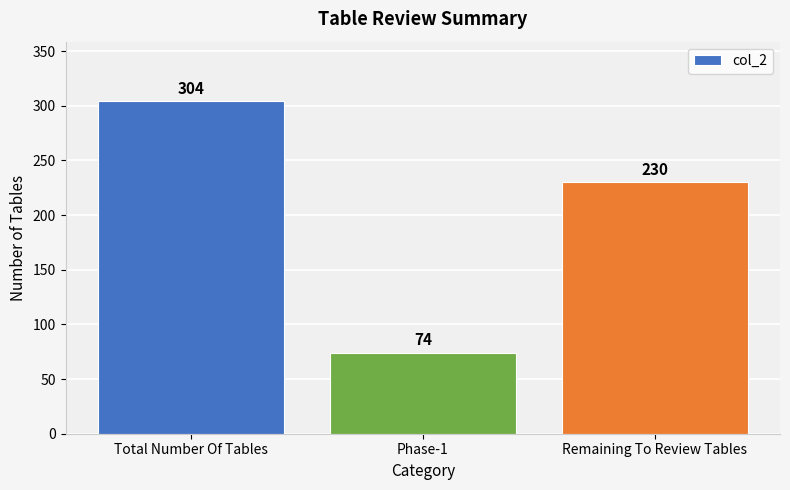

Does the chart contain stacked bars?

No